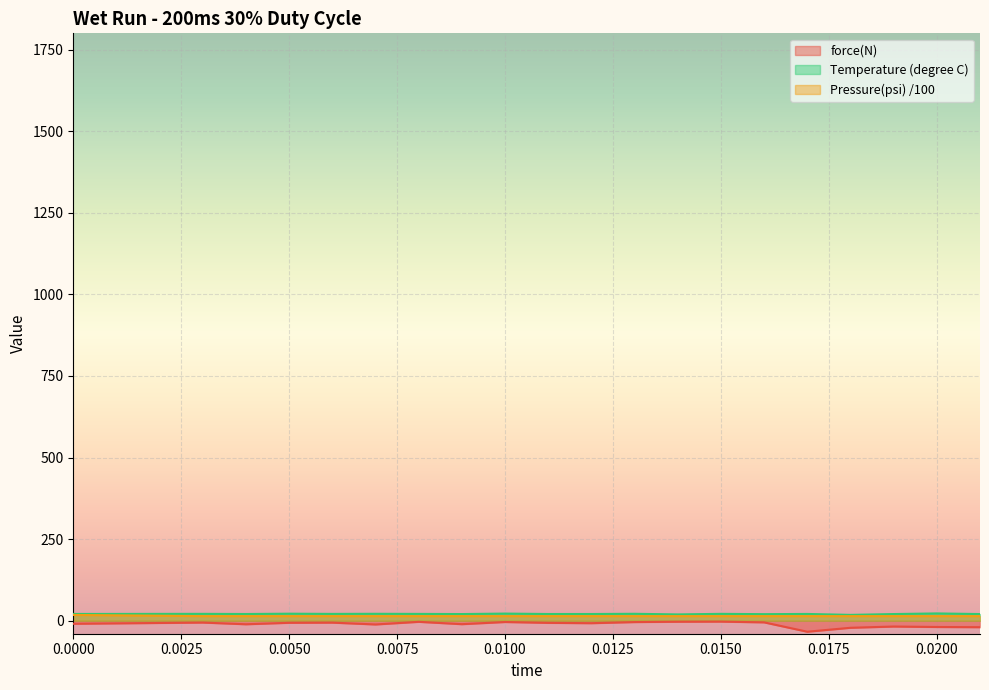

Rank the categories by Pressure(psi) value from highest to lowest.

0, 0.003, 0.004, 0.005, 0.006, 0.007, 0.008, 0.009, 0.01, 0.011, 0.012, 0.013, 0.014, 0.015, 0.016, 0.017, 0.018, 0.019, 0.02, 0.021